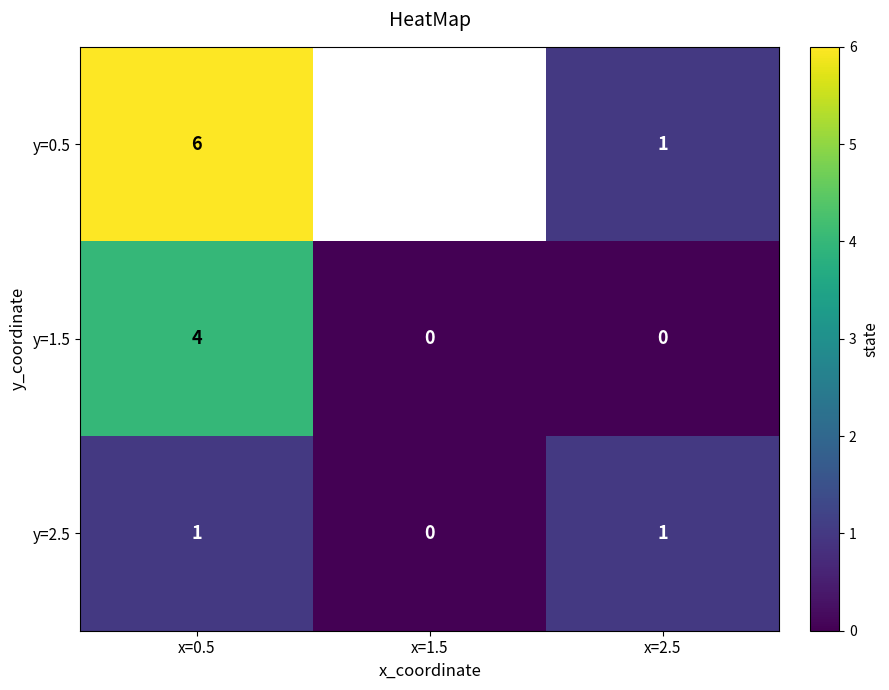

What is the sum of all y=1.5 values?

4